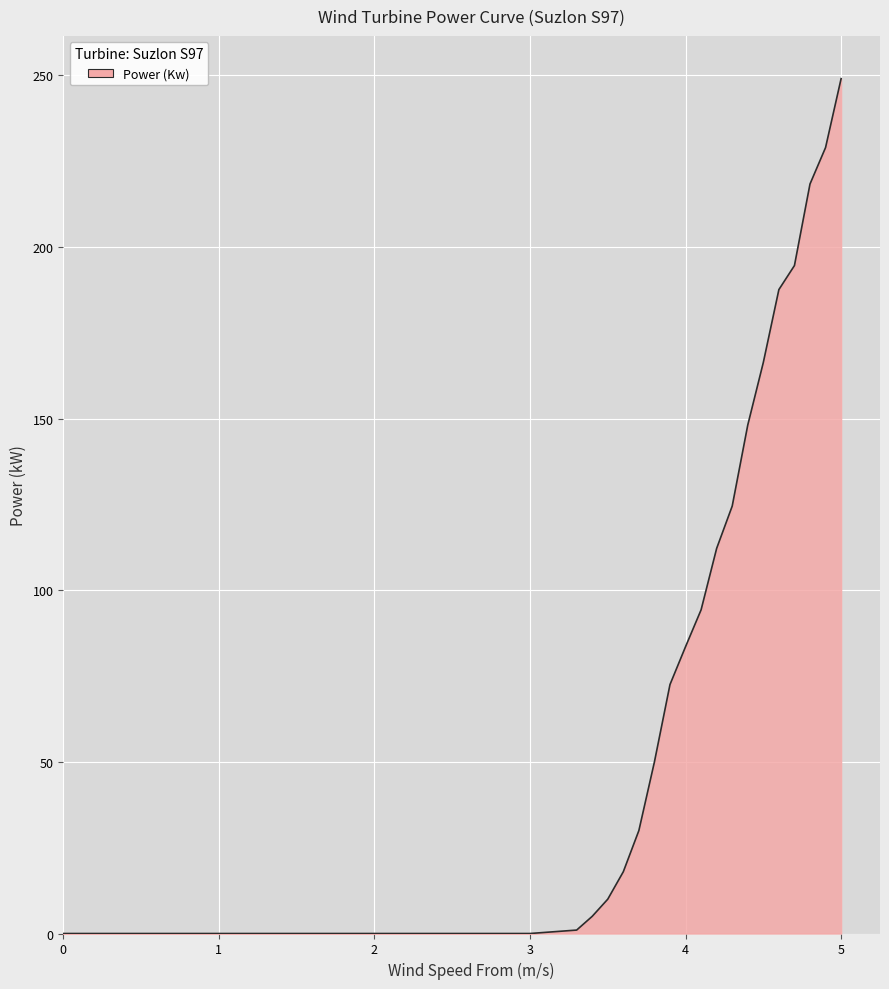

How many lines are shown in the chart?

1